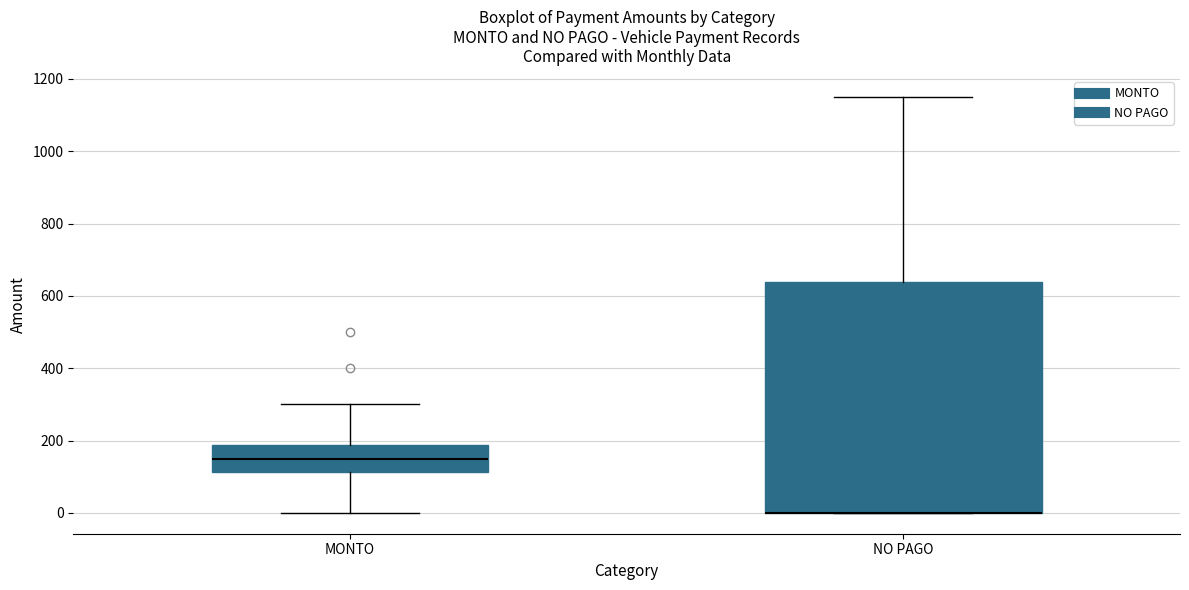

Reading left to right, transcribe this box plot: for each box, give where its median line is, the range the box spans, and where its two whiskers end, as read against the y-axis. The values are not printed on the chart, so give them approximately, as read against the axis.

MONTO: median 160, box 120 to 180, whiskers 0 to 300
NO PAGO: median 0 (drawn on the box's lower edge), box 0 to 640, whiskers 0 to 1160